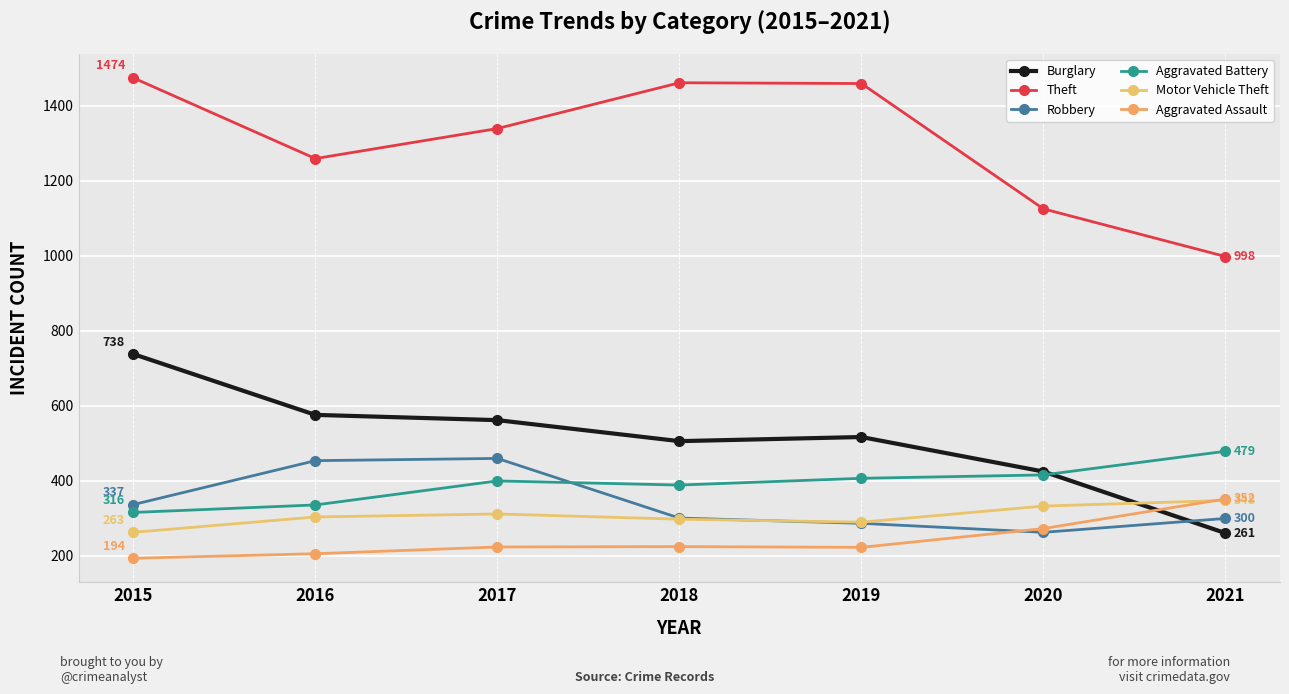

Reading right to left, what are all the values shown in this chart?

Burglary: 261	425	517	506	562	576	738
Theft: 998	1125	1459	1461	1339	1259	1474
Robbery: 300	263	287	301	460	454	337
Aggravated Battery: 479	416	407	389	400	336	316
Motor Vehicle Theft: 348	333	290	298	312	304	263
Aggravated Assault: 352	273	223	225	224	206	194